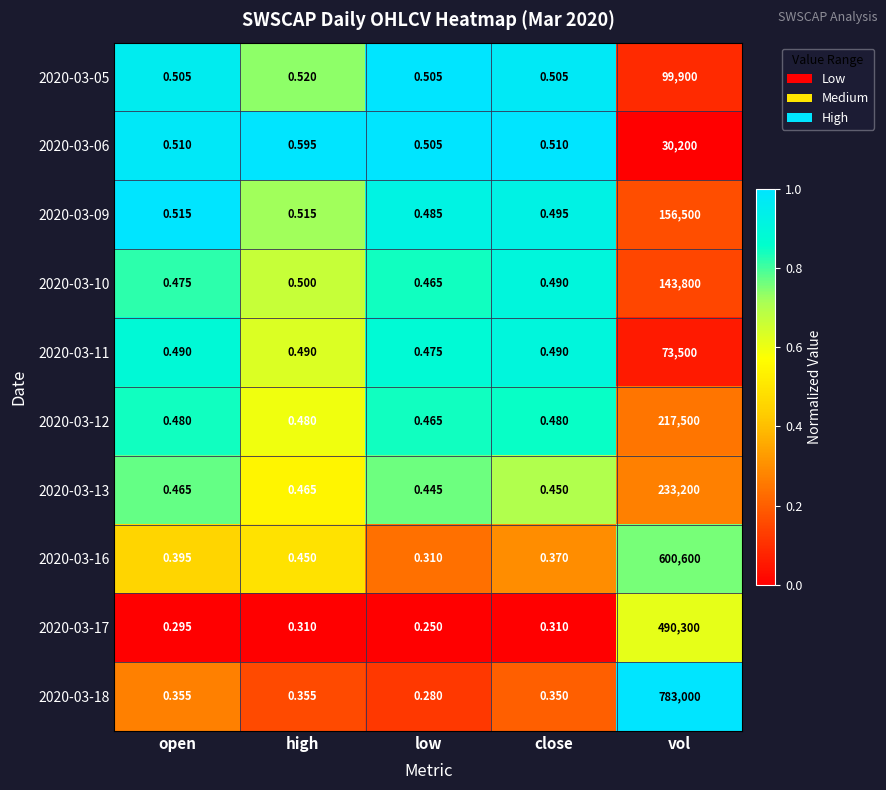

At which label does 2020-03-10 reach its minimum?

low